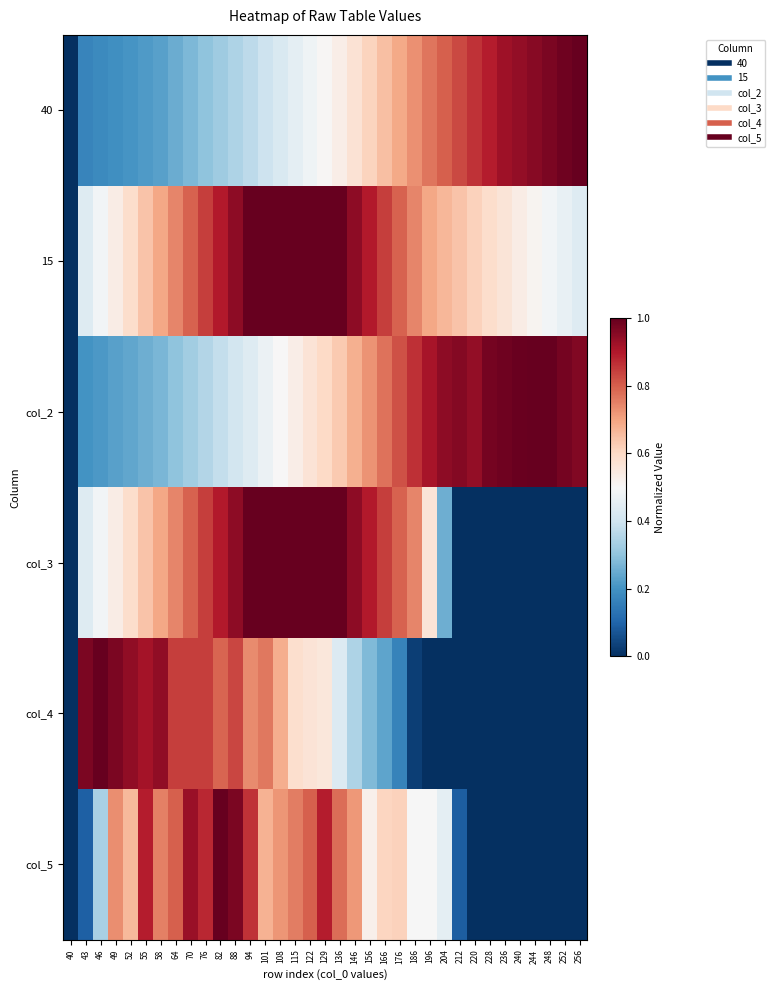

Reading left to right, list all the values displayed in this chart.

40: 40=0.0	43=0.2	46=0.2	49=0.2	52=0.2	55=0.2	58=0.2	64=0.2	70=0.3	76=0.3	82=0.3	88=0.3	94=0.4	101=0.4	108=0.4	115=0.4	122=0.5	129=0.5	136=0.5	146=0.6	156=0.6	166=0.6	176=0.7	186=0.7	196=0.8	204=0.8	212=0.8	220=0.9	228=0.9	236=0.9	240=0.9	244=1.0	248=1.0	252=1.0	256=1.0
15: 40=0.0	43=0.4	46=0.5	49=0.5	52=0.6	55=0.6	58=0.7	64=0.7	70=0.8	76=0.8	82=0.9	88=0.9	94=1.0	101=1.0	108=1.0	115=1.0	122=1.0	129=1.0	136=1.0	146=0.9	156=0.9	166=0.8	176=0.8	186=0.7	196=0.7	204=0.7	212=0.6	220=0.6	228=0.6	236=0.6	240=0.5	244=0.5	248=0.5	252=0.5	256=0.4
col_2: 40=0.0	43=0.2	46=0.2	49=0.2	52=0.2	55=0.3	58=0.3	64=0.3	70=0.3	76=0.4	82=0.4	88=0.4	94=0.4	101=0.5	108=0.5	115=0.5	122=0.6	129=0.6	136=0.6	146=0.7	156=0.7	166=0.8	176=0.8	186=0.9	196=0.9	204=0.9	212=1.0	220=0.9	228=1.0	236=1.0	240=1.0	244=1.0	248=1.0	252=1.0	256=1.0
col_3: 40=0.0	43=0.4	46=0.5	49=0.5	52=0.6	55=0.6	58=0.7	64=0.7	70=0.8	76=0.8	82=0.9	88=0.9	94=1.0	101=1.0	108=1.0	115=1.0	122=1.0	129=1.0	136=1.0	146=0.9	156=0.9	166=0.8	176=0.8	186=0.7	196=0.6	204=0.3	212=0.0	220=0.0	228=0.0	236=0.0	240=0.0	244=0.0	248=0.0	252=0.0	256=0.0
col_4: 40=0.0	43=1.0	46=1.0	49=1.0	52=0.9	55=0.9	58=0.9	64=0.8	70=0.8	76=0.8	82=0.8	88=0.8	94=0.7	101=0.8	108=0.7	115=0.6	122=0.6	129=0.6	136=0.4	146=0.3	156=0.3	166=0.2	176=0.2	186=0.0	196=0.0	204=0.0	212=0.0	220=0.0	228=0.0	236=0.0	240=0.0	244=0.0	248=0.0	252=0.0	256=0.0
col_5: 40=0.0	43=0.1	46=0.3	49=0.7	52=0.7	55=0.9	58=0.8	64=0.8	70=0.9	76=0.9	82=1.0	88=1.0	94=0.9	101=0.7	108=0.7	115=0.8	122=0.8	129=0.9	136=0.8	146=0.7	156=0.5	166=0.6	176=0.6	186=0.5	196=0.5	204=0.4	212=0.1	220=0.0	228=0.0	236=0.0	240=0.0	244=0.0	248=0.0	252=0.0	256=0.0